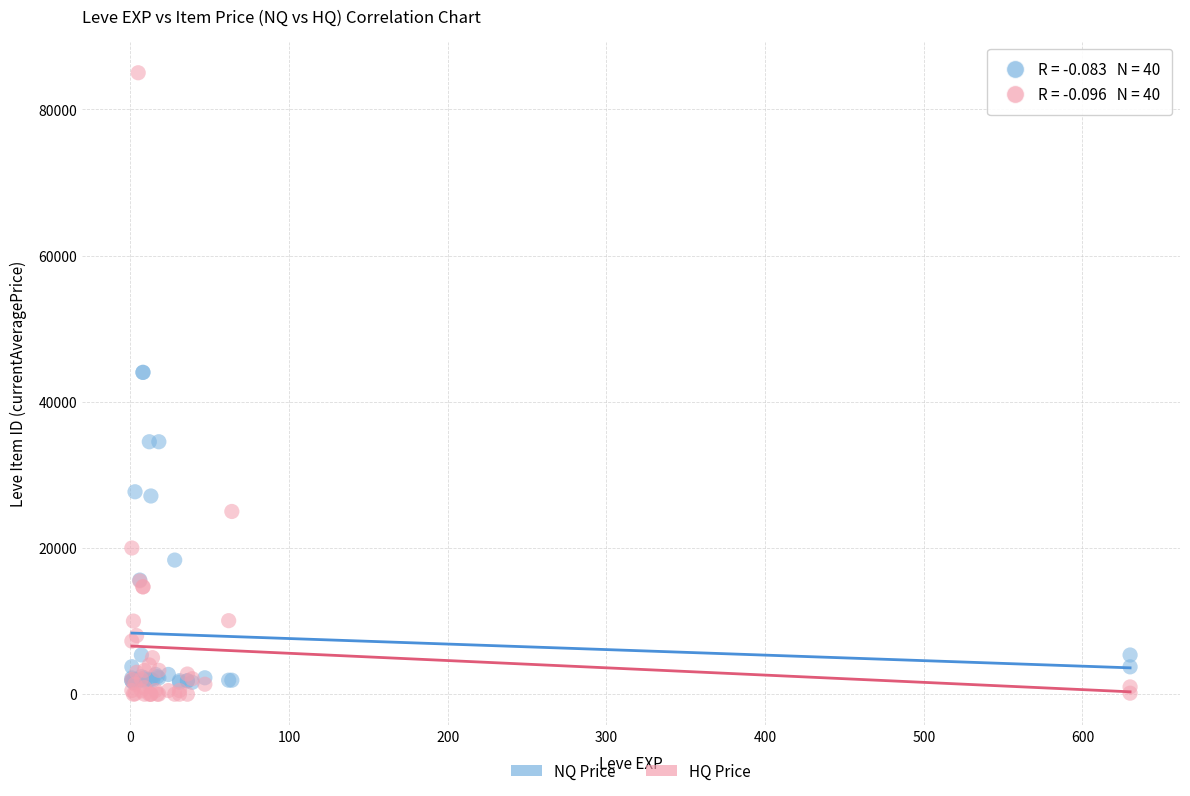

Which series reaches the minimum Y coordinate?

HQ Price